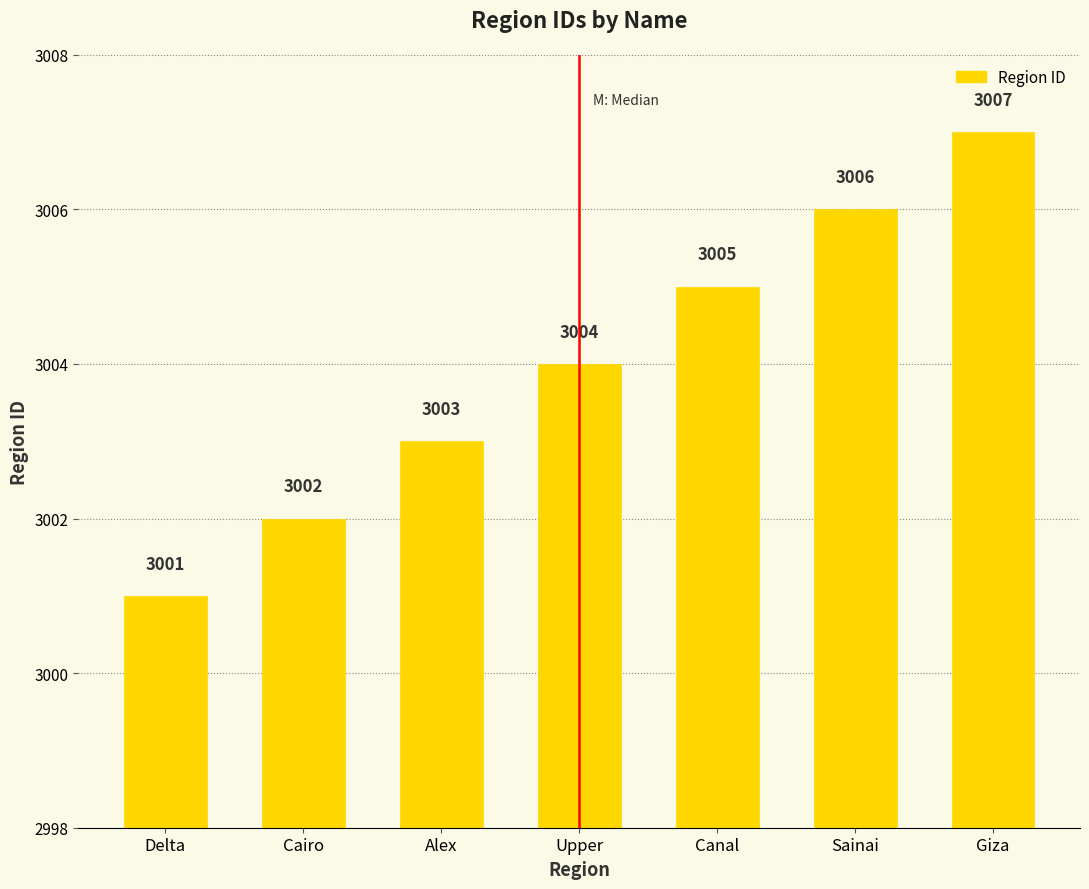

Reading left to right, list all the values displayed in this chart.

3001	3002	3003	3004	3005	3006	3007